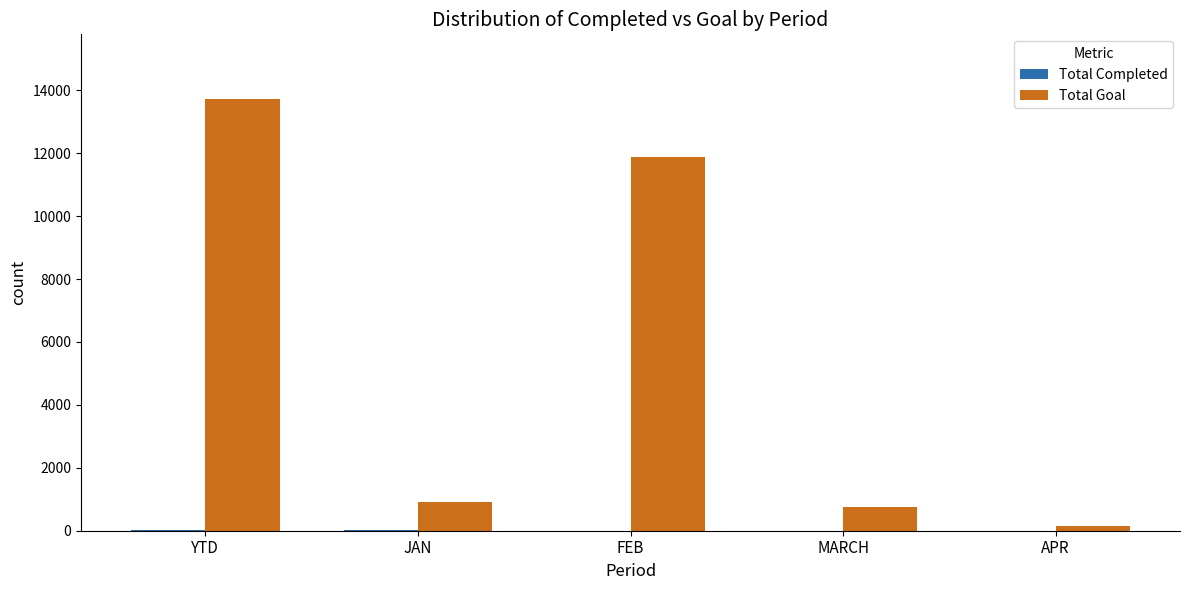

Is it true that Total Goal equals 1572 at JAN?

False